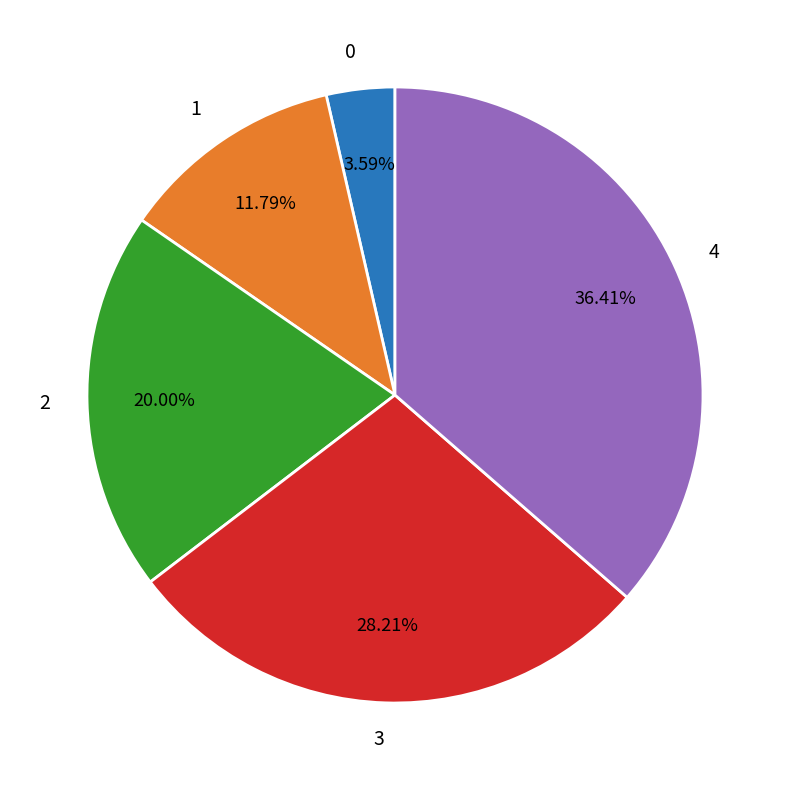

Is the sum of 3 and 4 greater than half?

Yes